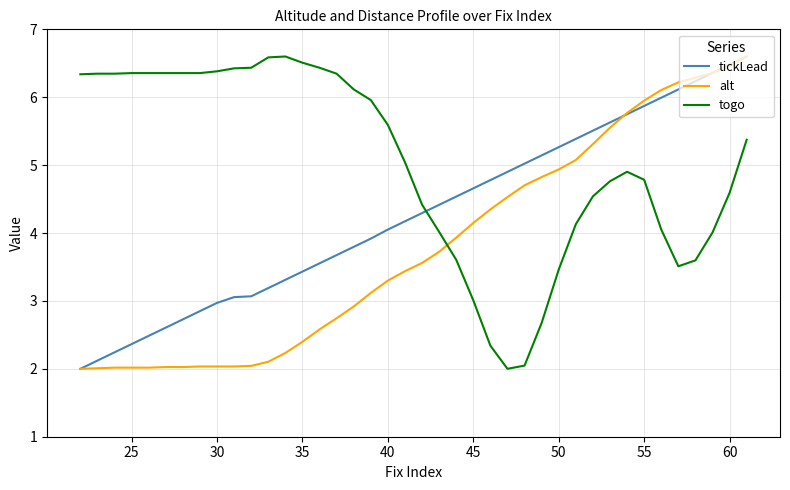

At how many categories does at least one series exceed 3?

40